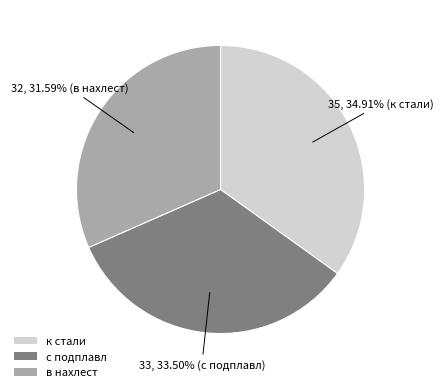

To the nearest percent, what is the difference between the largest and smallest slice percentages?

3%